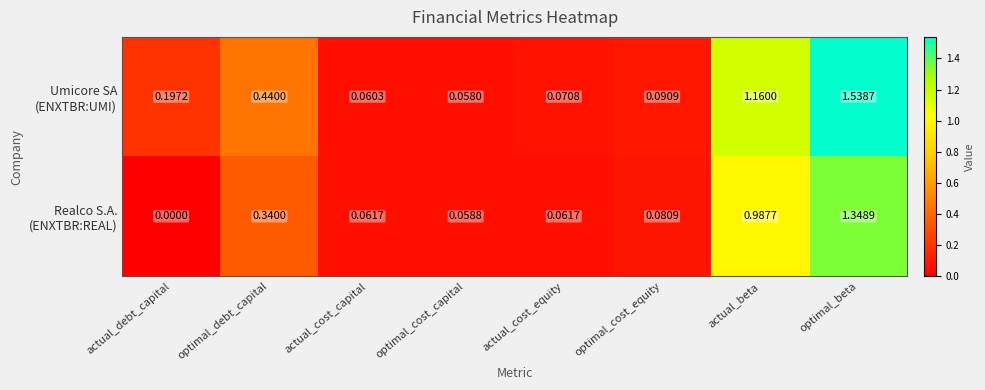

At which category is the sum across all series the highest?

optimal_beta